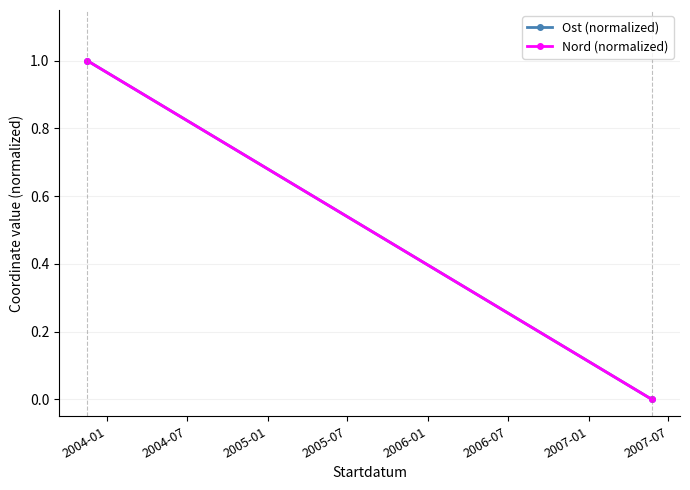

What is the difference between the Ost (normalized) values at 2004-07 and 2004-01?

1